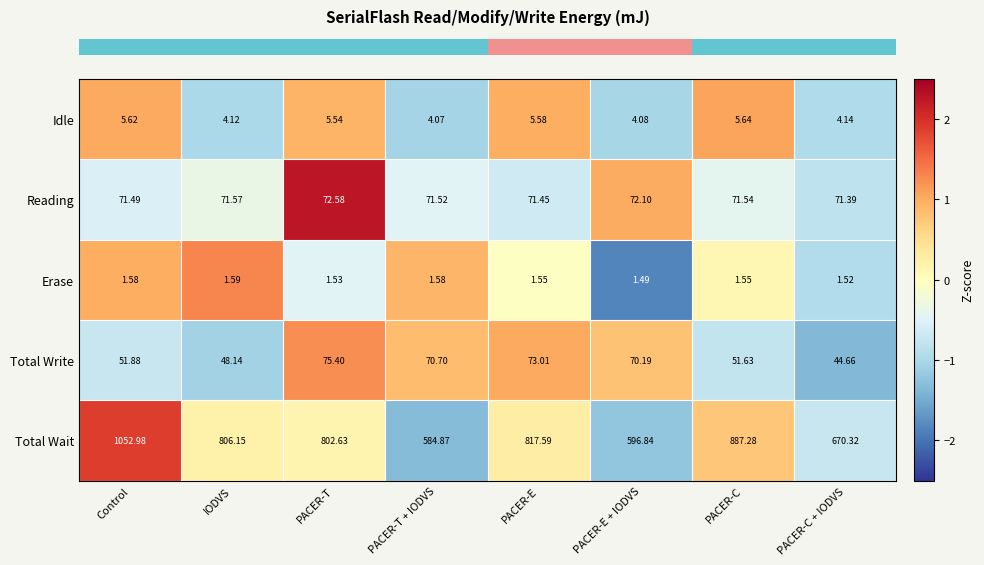

Which label corresponds to the largest value in the chart?

Control